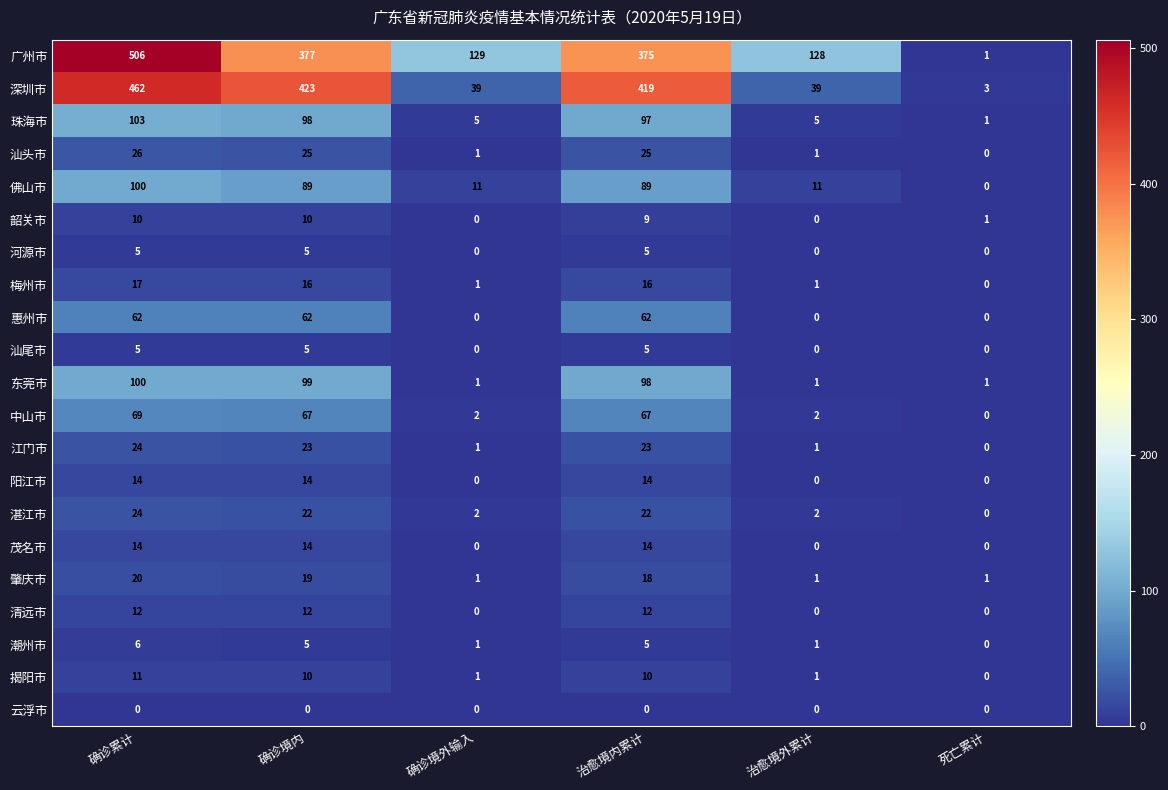

What is the sum of the 佛山市 values at 治愈境内累计 and 确诊境内?

178